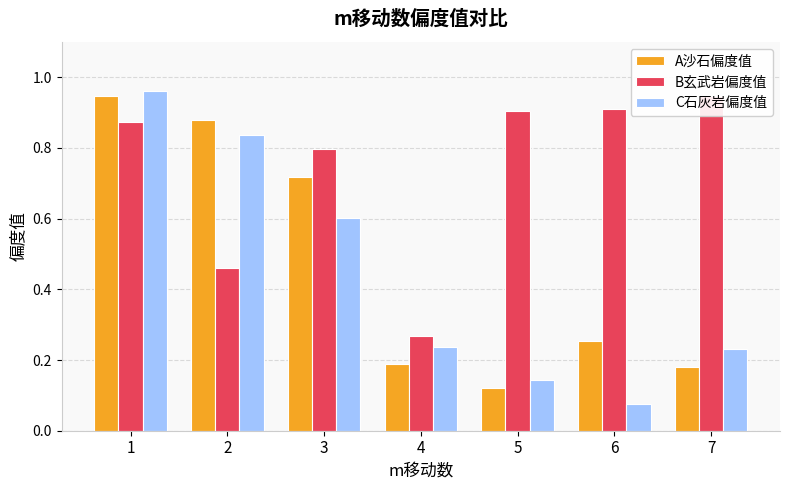

Reading left to right, transcribe all the data shown in this chart.

A沙石偏度值: 0.9	0.9	0.7	0.2	0.1	0.3	0.2
B玄武岩偏度值: 0.9	0.5	0.8	0.3	0.9	0.9	0.9
C石灰岩偏度值: 1.0	0.8	0.6	0.2	0.1	0.1	0.2